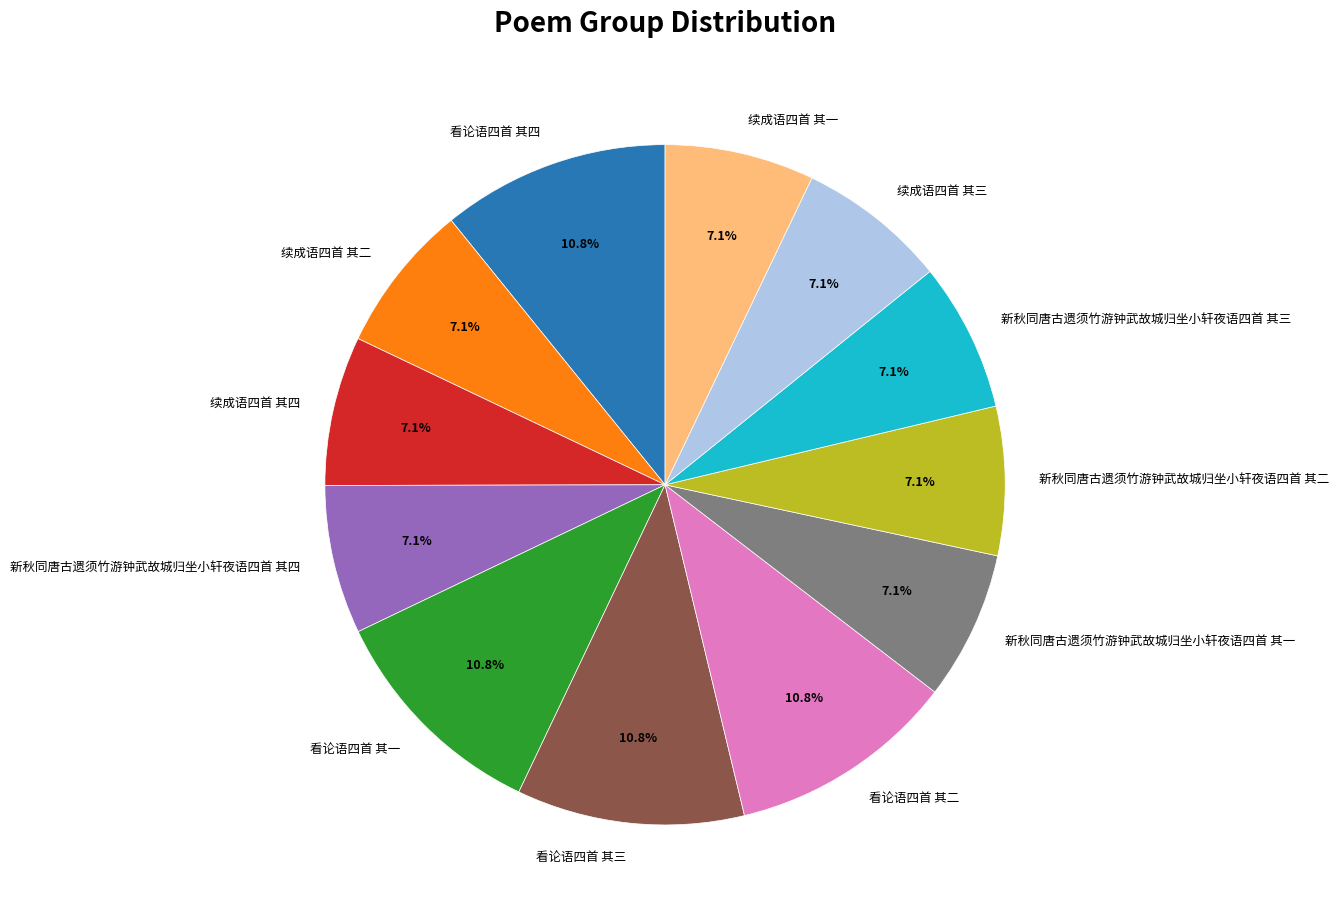

The 续成语四首 其四 slice represents 19% of the pie. True or false?

False